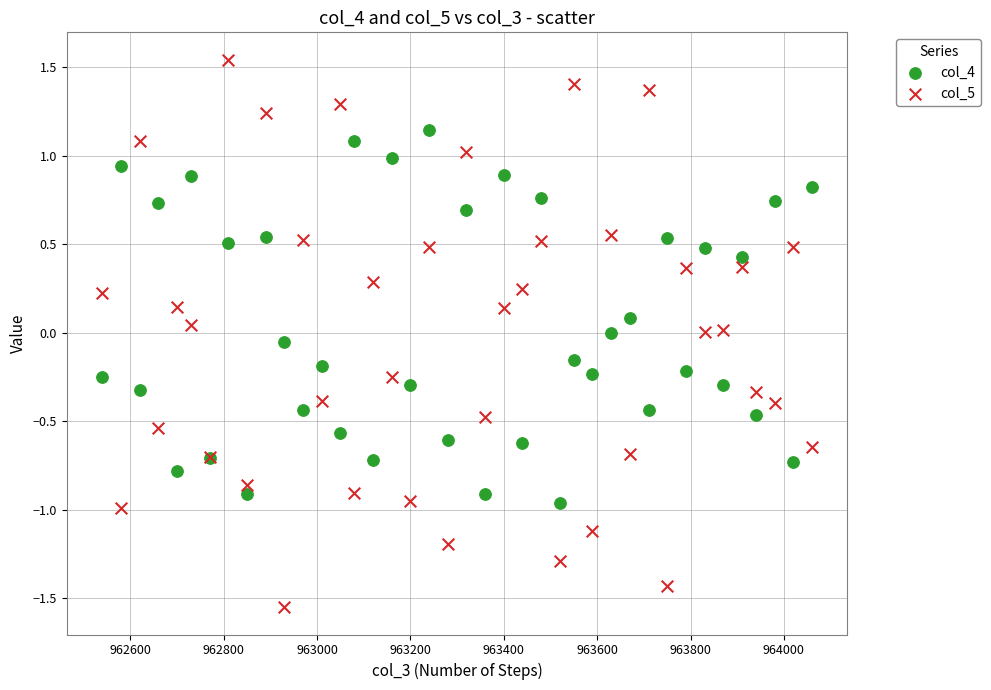

What are all the series names shown in the legend?

col_4, col_5